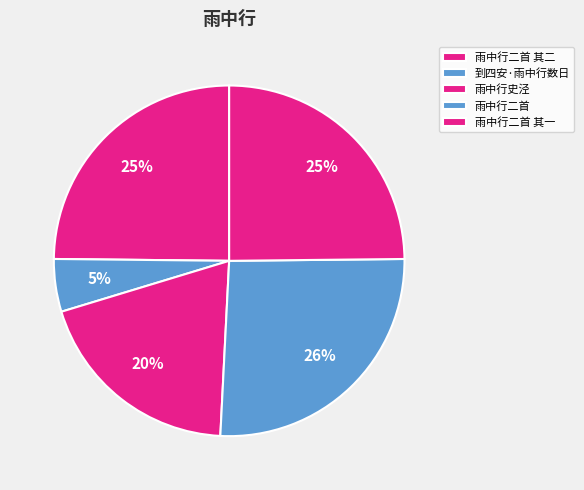

Is 雨中行二首 the majority of the pie?

No